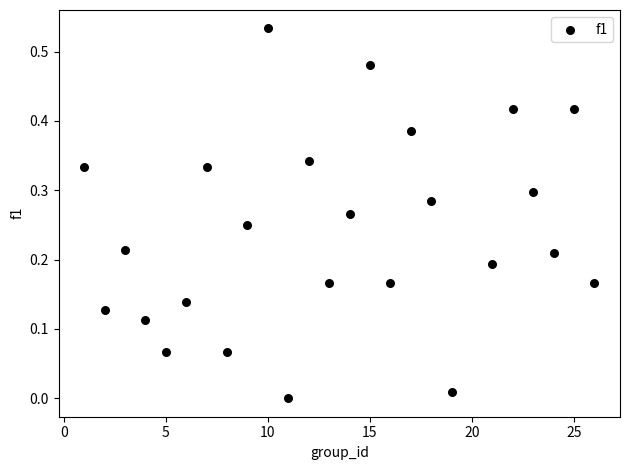

What is the range of X values (max minus min)?

25.0